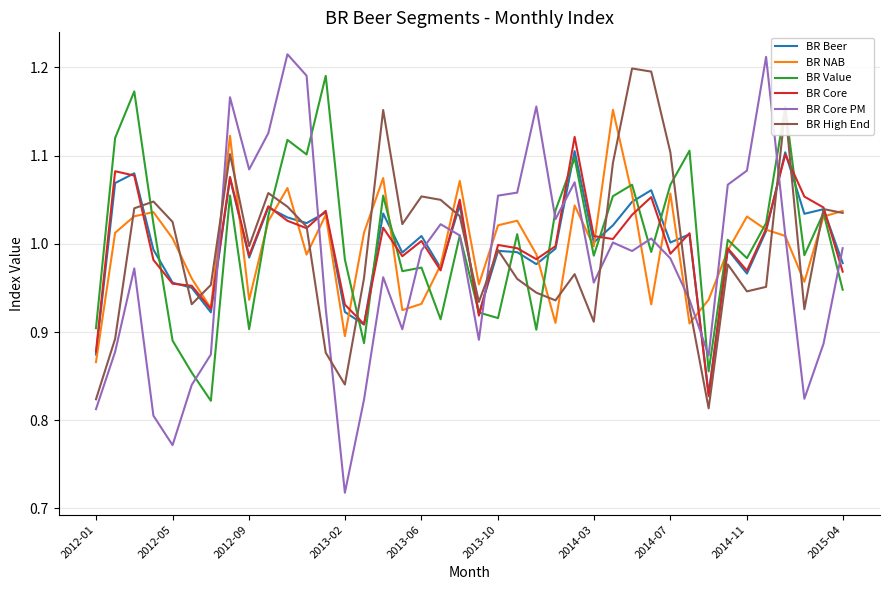

Which series has the widest spread of values?

BR Core PM